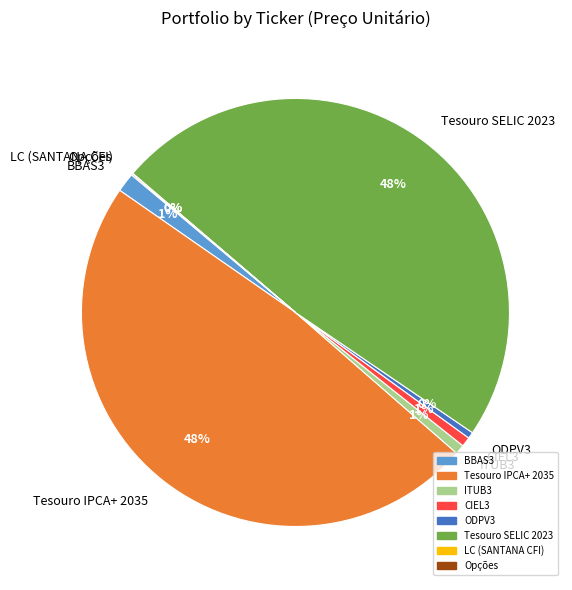

What is the ratio of the value at Tesouro SELIC 2023 to the value at ODPV3?

100.0